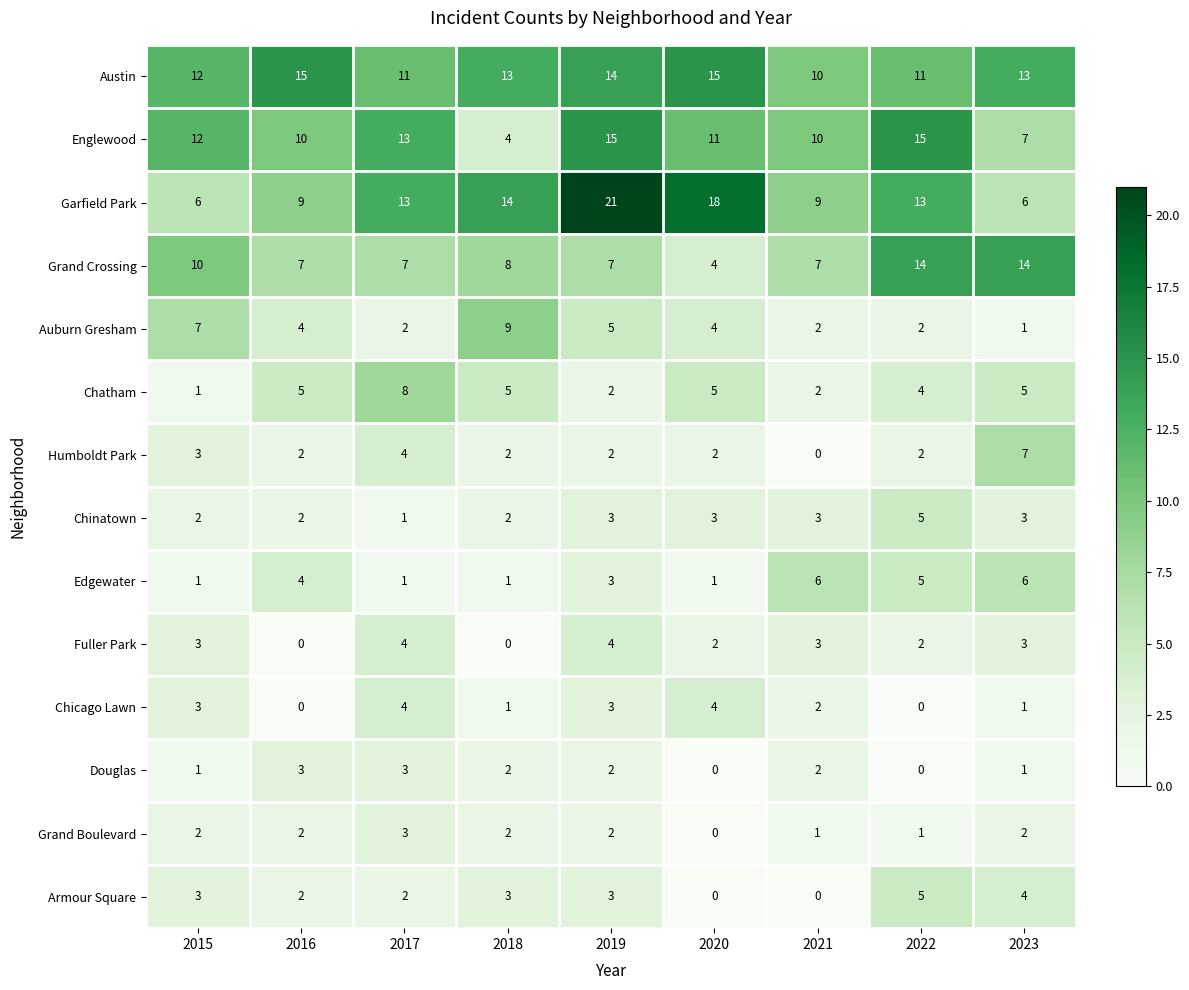

What is the difference between the maximum and minimum values in the Edgewater series?

5